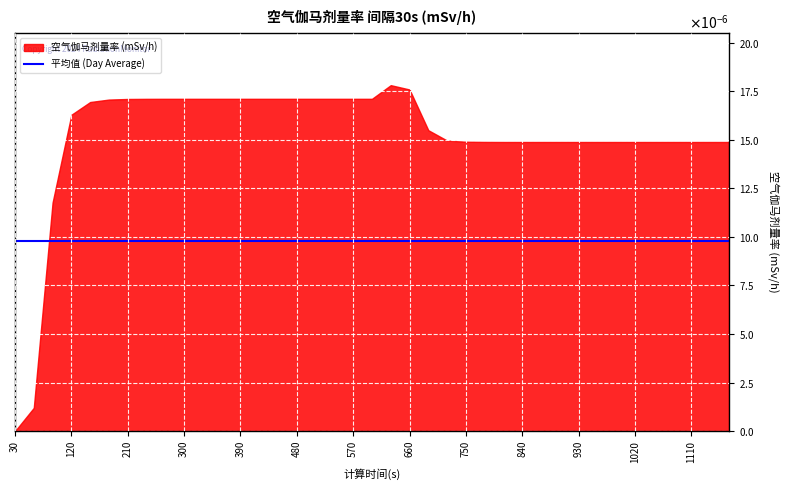

Count the number of categories in the chart.

39